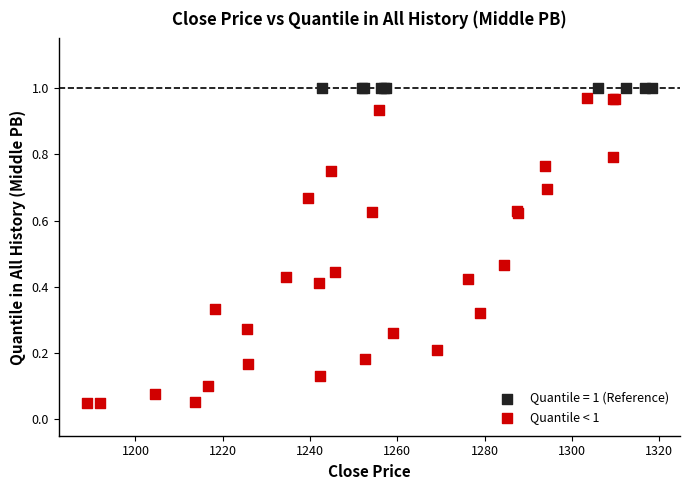

Which series contains the lowest Y value?

Quantile < 1